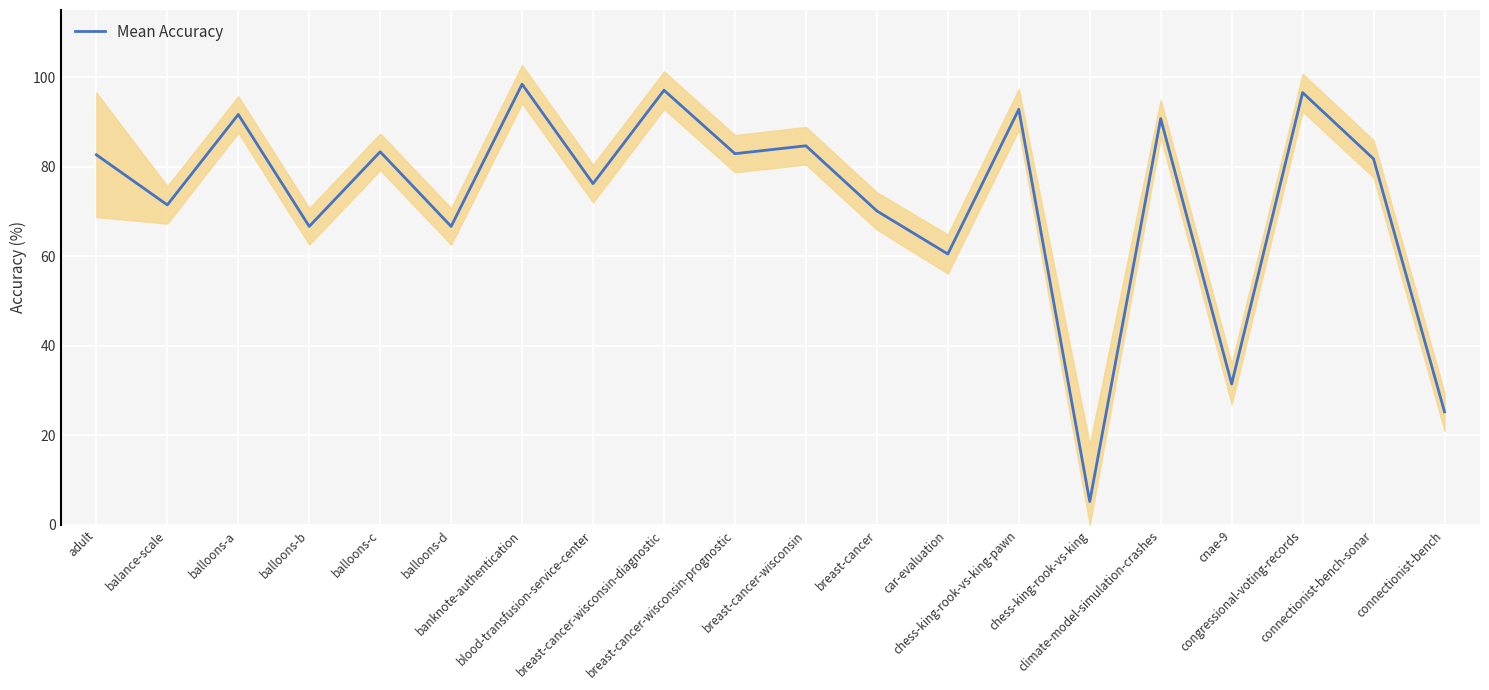

What is the minimum value shown in the chart?

5.2